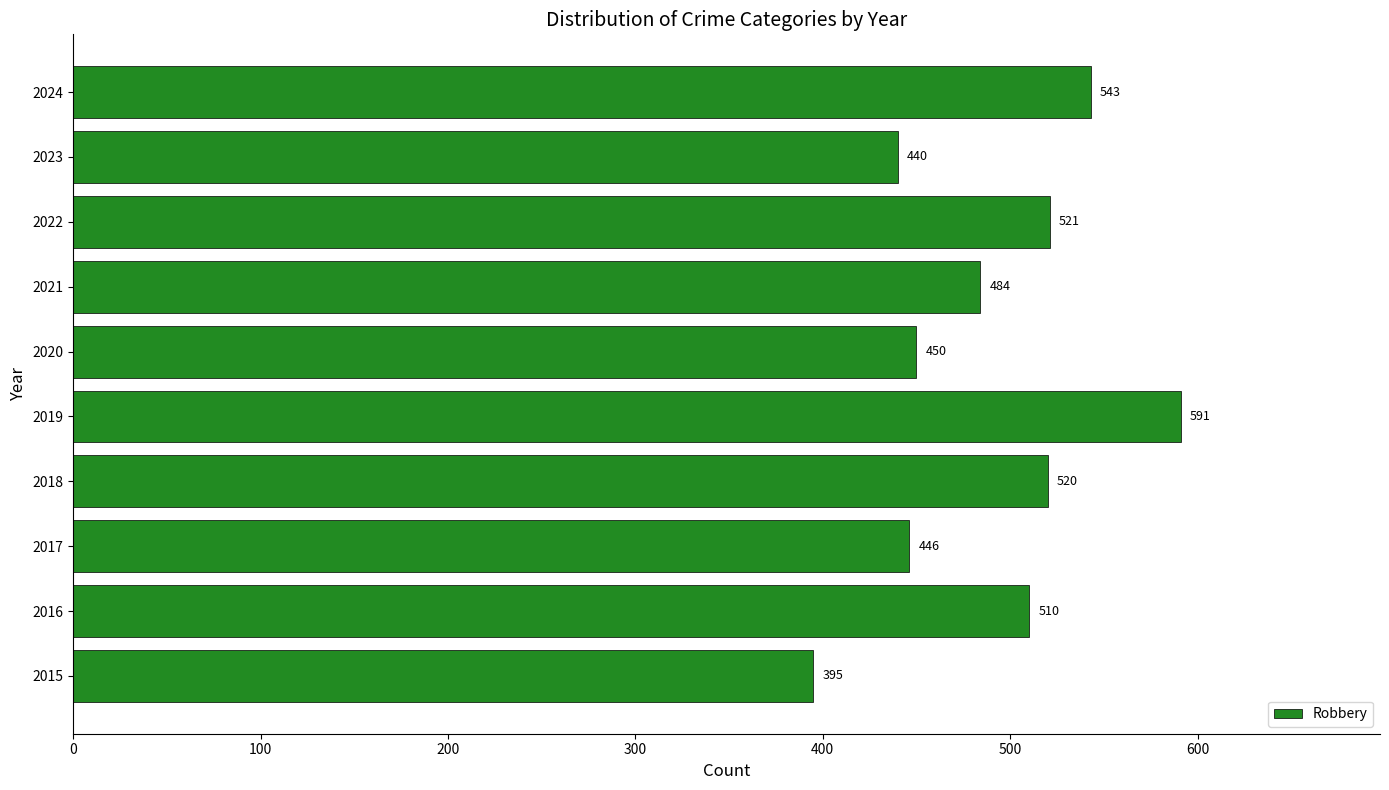

The value at 2020 is 450. True or false?

True